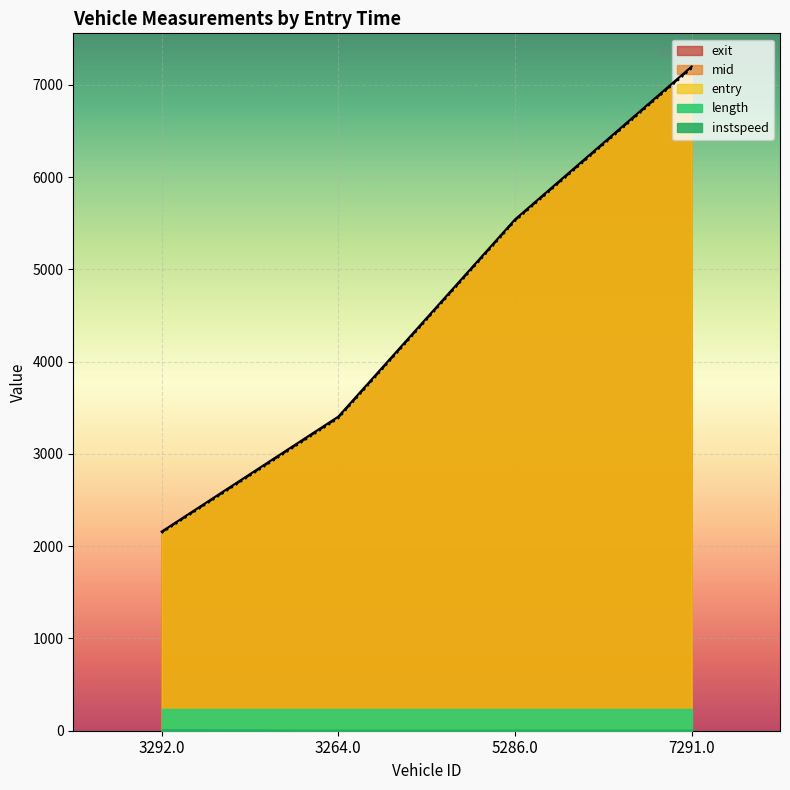

Reading left to right, extract all data points from this chart.

entry: 2143.4	3385.3	5523.9	7180.4
mid: 2151.3	3395.2	5533.3	7190.1
exit: 2158.1	3404.9	5542.5	7199.9